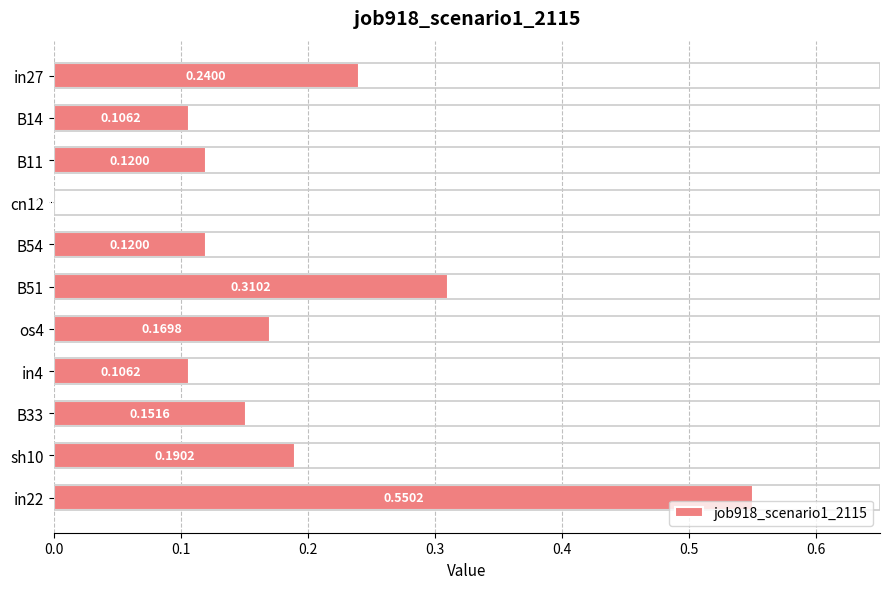

Which has a higher value, sh10 or in22?

in22